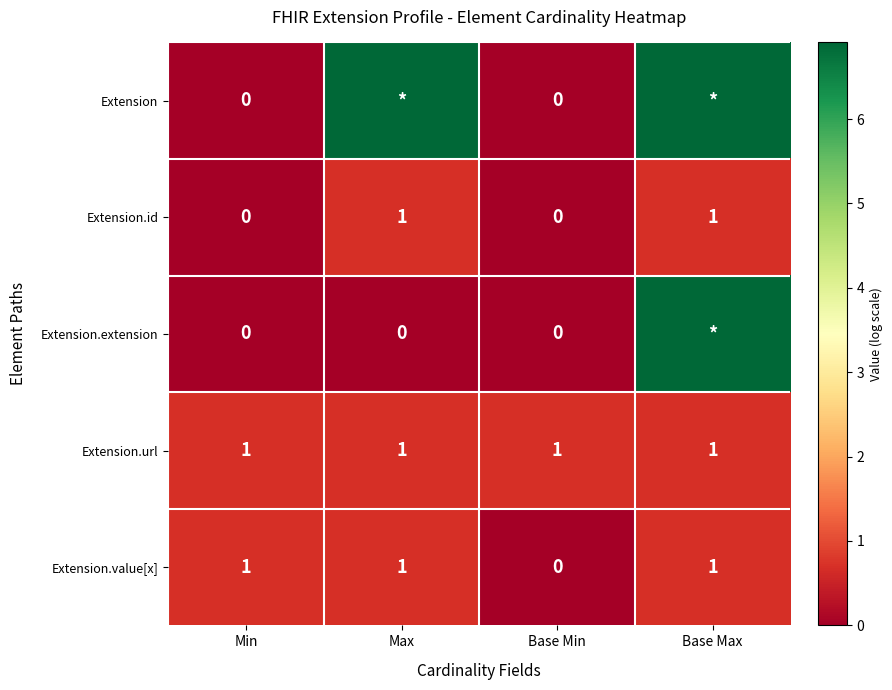

Count the Extension.extension values in the range 0 to 6.

3